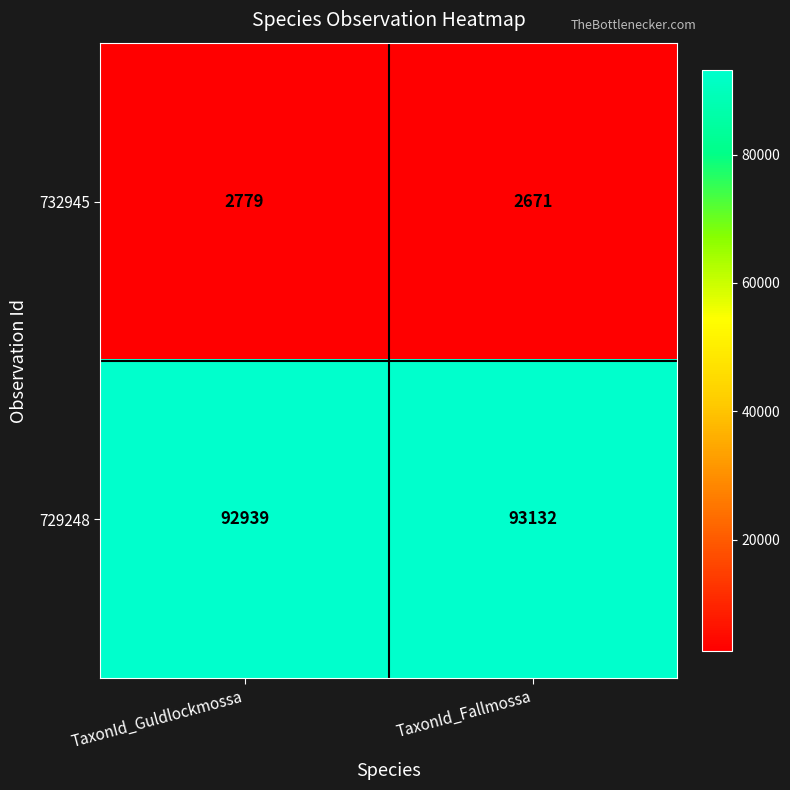

What value does the 729248 series have at TaxonId_Guldlockmossa, to the nearest 10?

92940